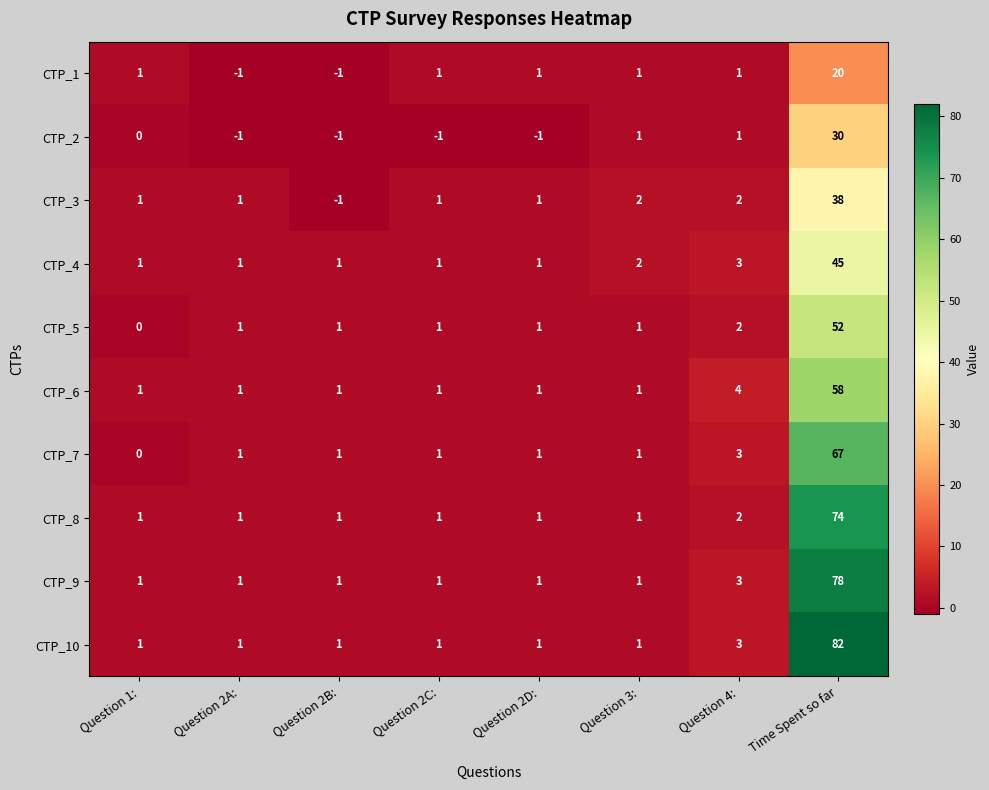

What is the difference between the maximum and minimum values in the CTP_9 series?

77